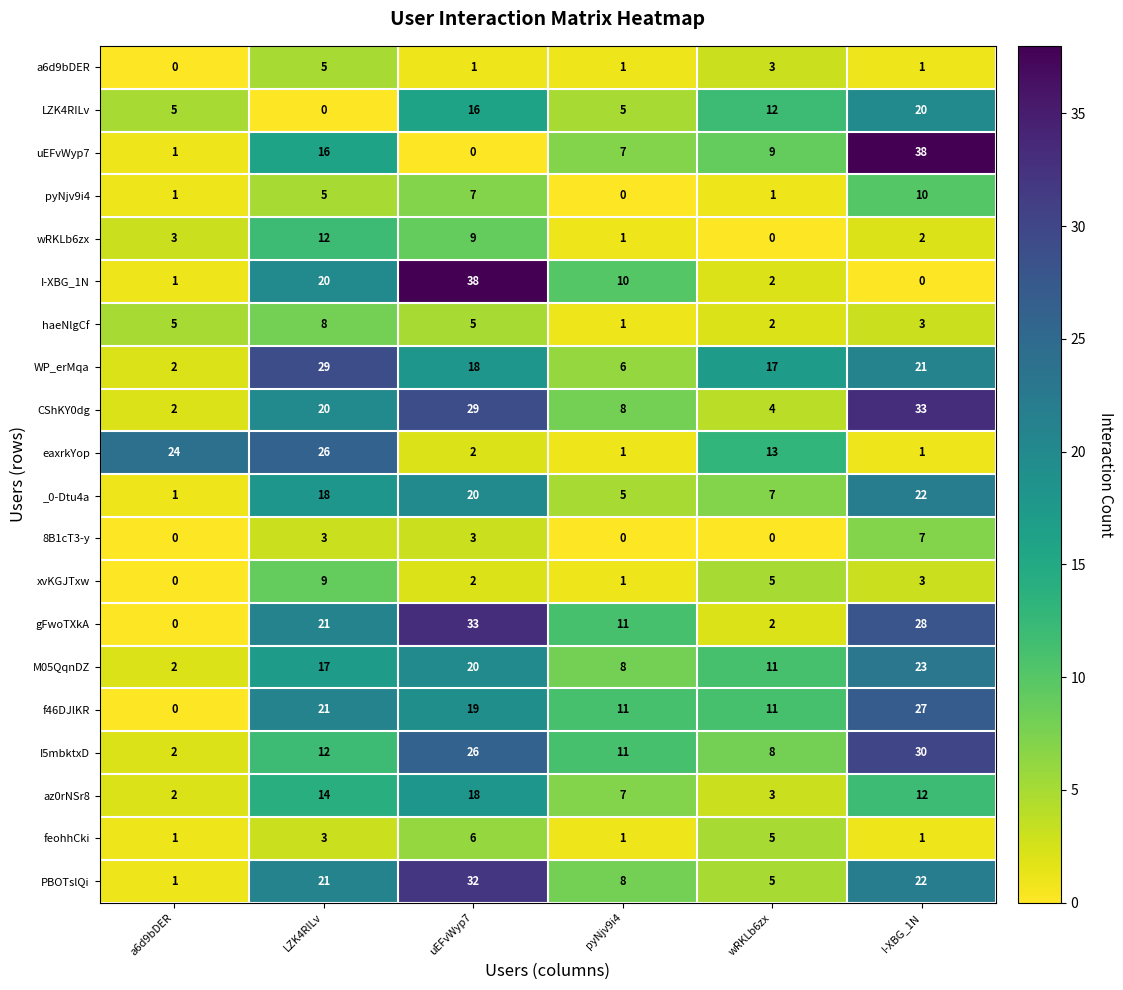

What is the spread (max minus min) of values at uEFvWyp7?

38